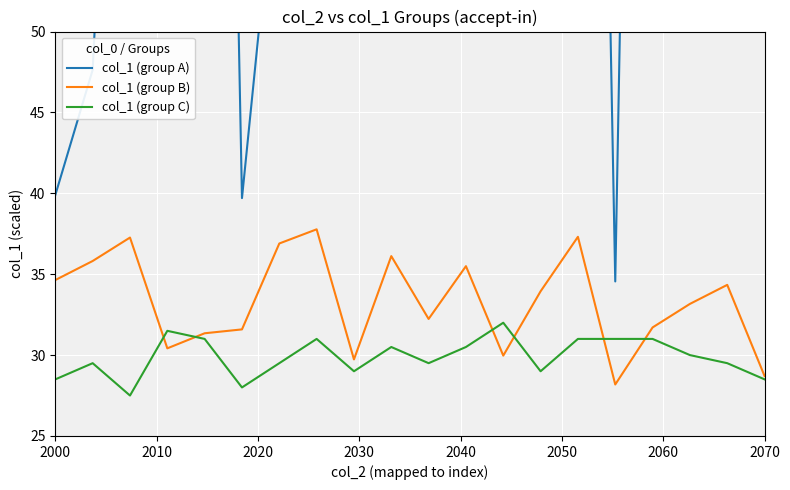

What is the lowest value of the col_1 (group B) series?

28.2